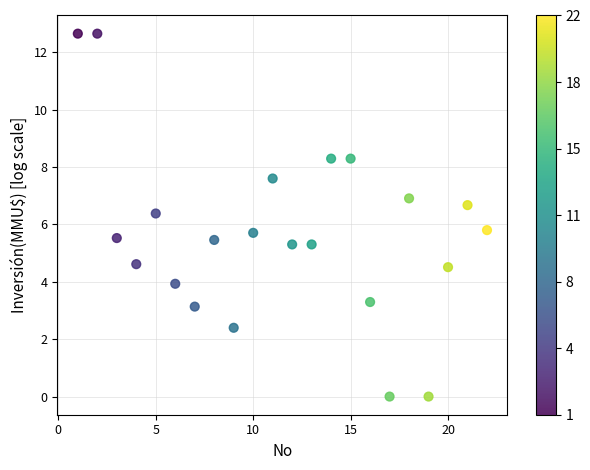

What is the range of Y values (max minus min)?

12.7